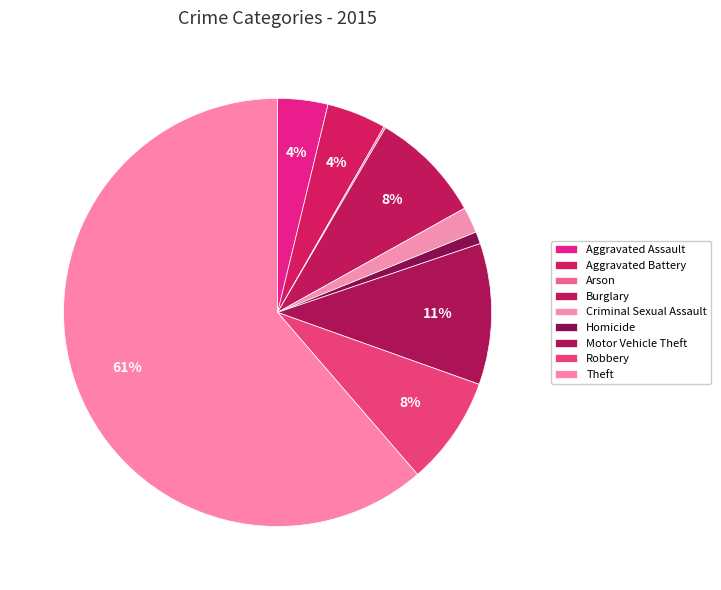

What percentage is the Motor Vehicle Theft slice, to the nearest percent?

11%